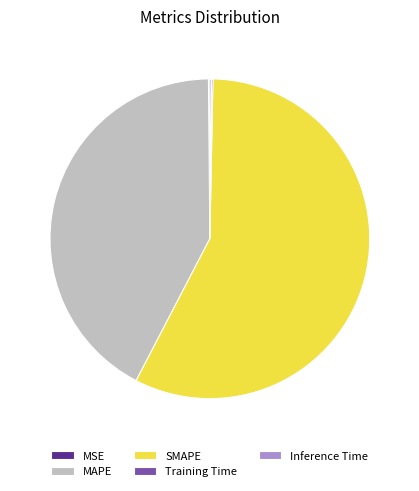

The SMAPE slice represents 57% of the pie. True or false?

True